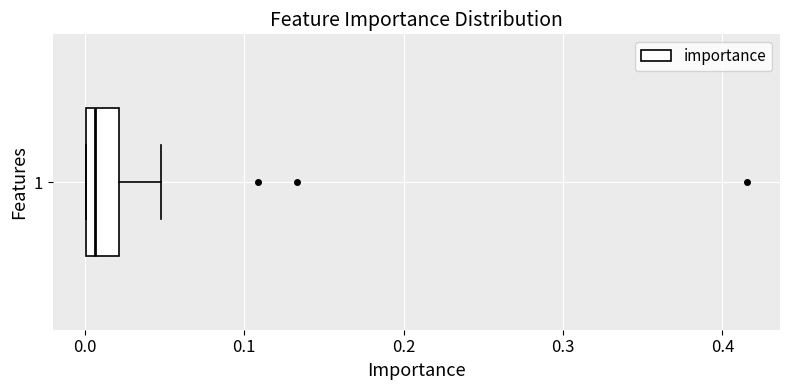

Transcribe this box plot: give where the median line is, the range the box spans, and where the two whiskers end, as read against the x-axis. The values are not printed on the chart, so give them approximately, as read against the axis.

median 0.01, box 0.00 to 0.02, whiskers 0.00 to 0.05